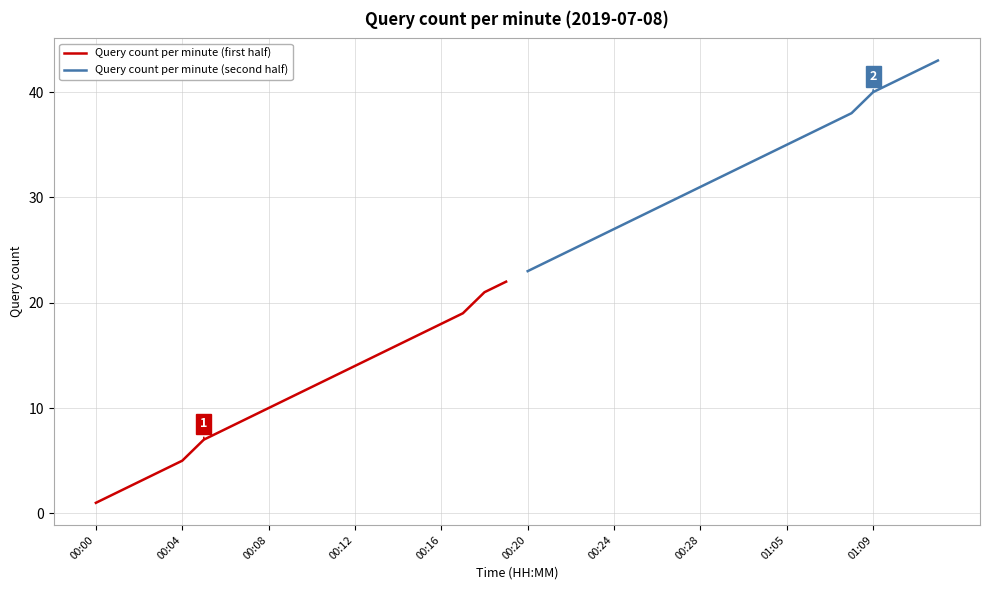

Which series has the largest total across all categories?

Query count per minute (second half)